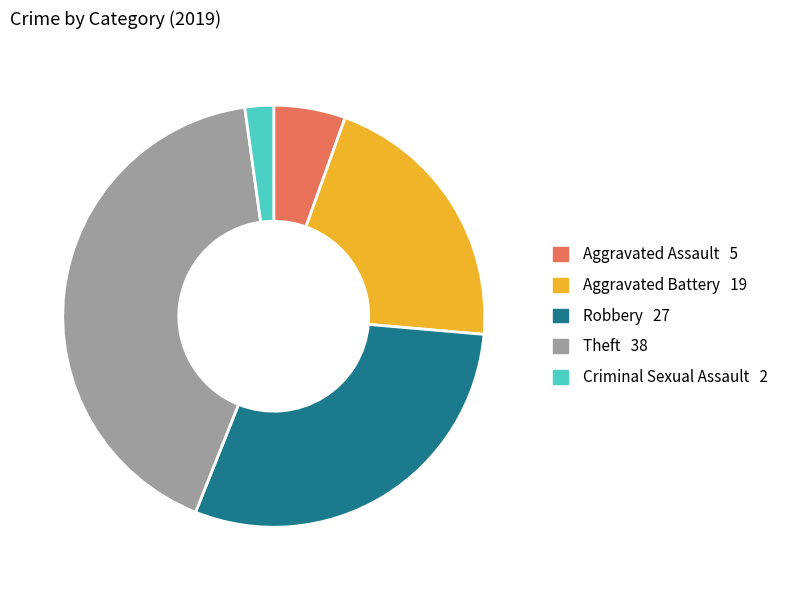

Does any single category account for the majority?

No